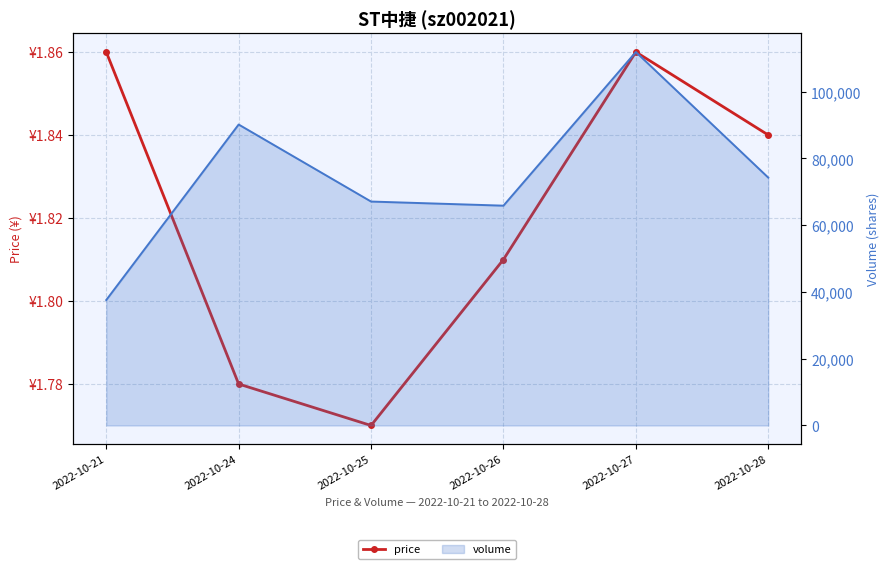

Reading left to right, list all the values displayed in this chart.

price: 2022-10-21=1.9	2022-10-24=1.8	2022-10-25=1.8	2022-10-26=1.8	2022-10-27=1.9	2022-10-28=1.8
volume: 2022-10-21=37597.0	2022-10-24=90179.0	2022-10-25=67100.0	2022-10-26=65866.0	2022-10-27=111904.0	2022-10-28=74275.0